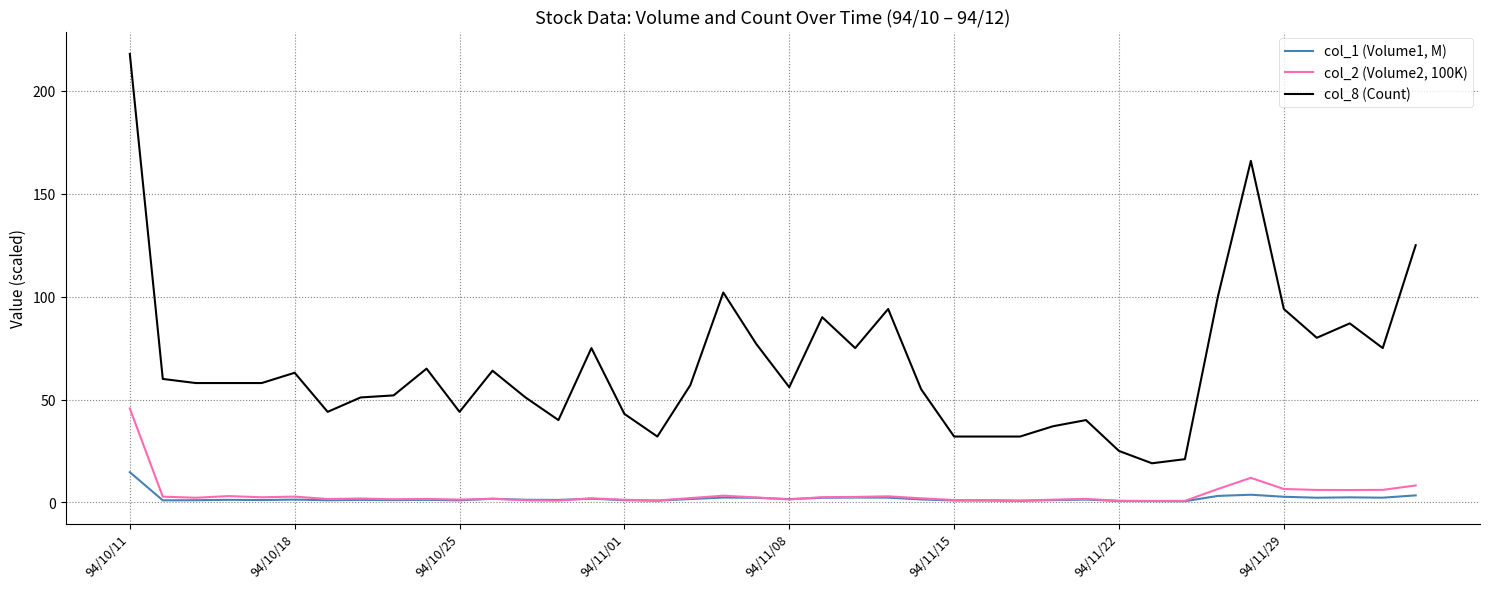

True or false: col_2 (Volume2, 100K) and col_8 (Count) intersect in this chart.

False